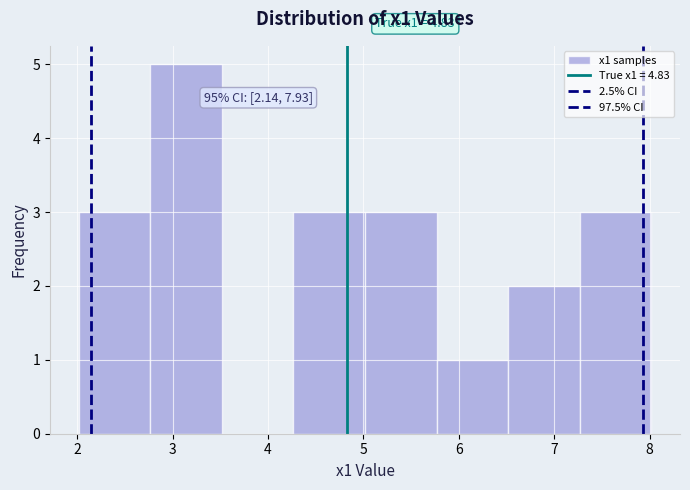

Over which range of the x-axis is the bar tallest?

2.8 to 3.5